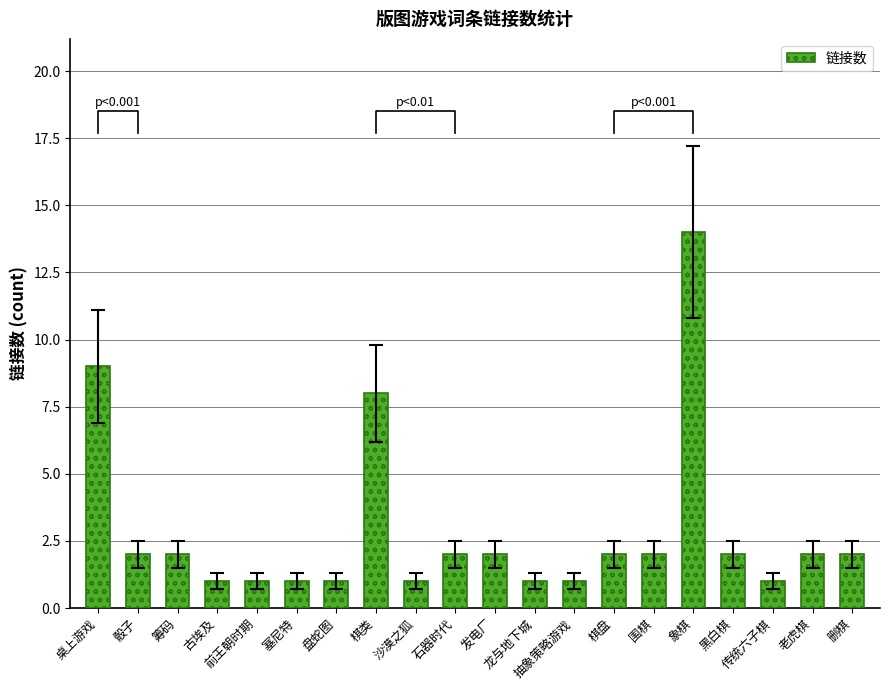

What is the difference between the maximum and second lowest values?

13